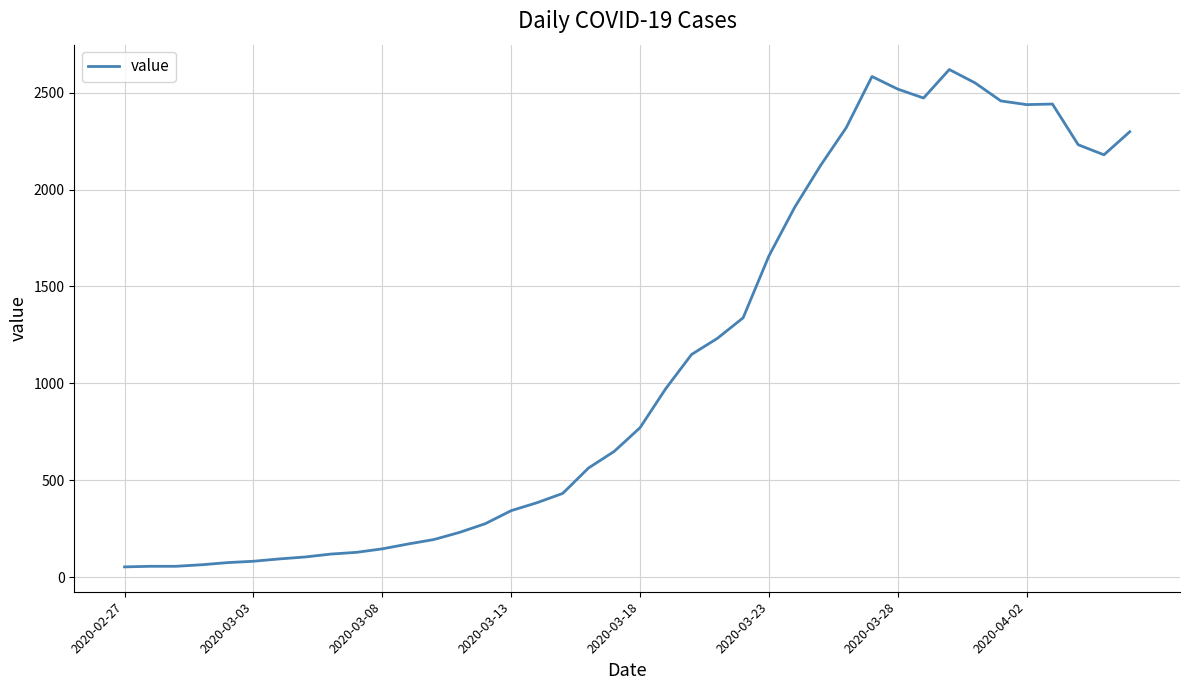

What is the greatest value displayed?

2619